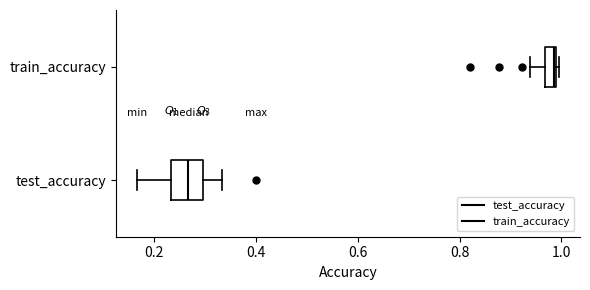

Where is the left edge of the box for test_accuracy on the x-axis? The values are not printed on the chart, so give them approximately, as read against the axis.

0.24